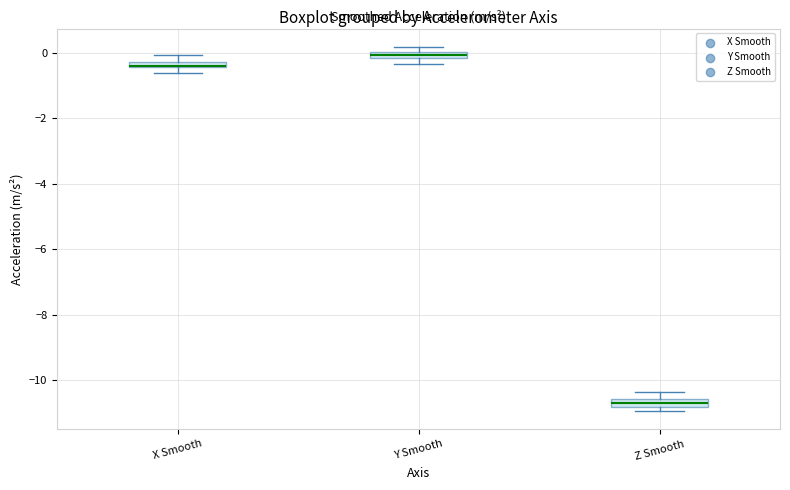

Where is the upper edge of the box for Y Smooth on the y-axis? The values are not printed on the chart, so give them approximately, as read against the axis.

0.0